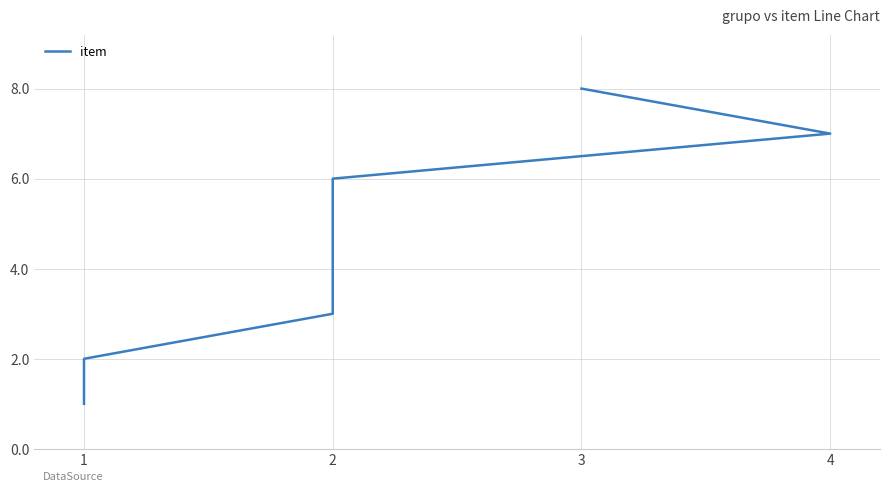

What is the difference between the maximum and minimum values?

7